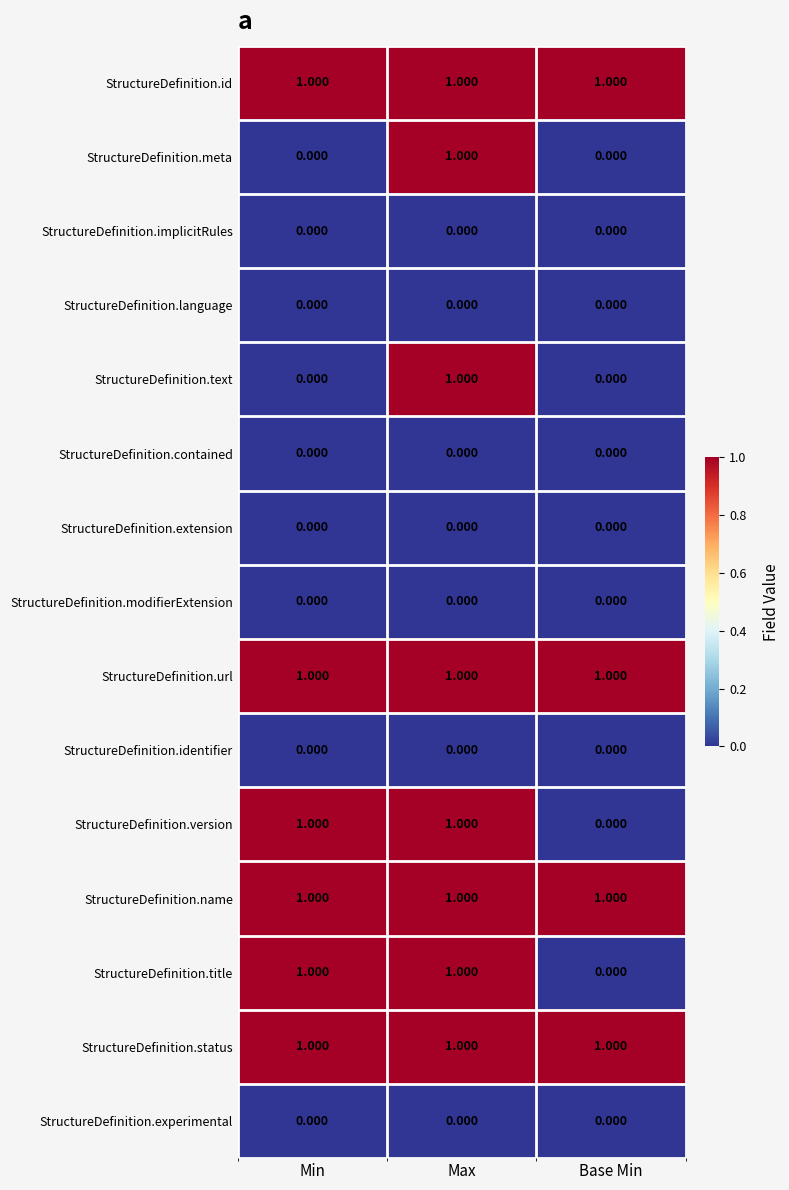

At which category is the sum across all series the highest?

Max